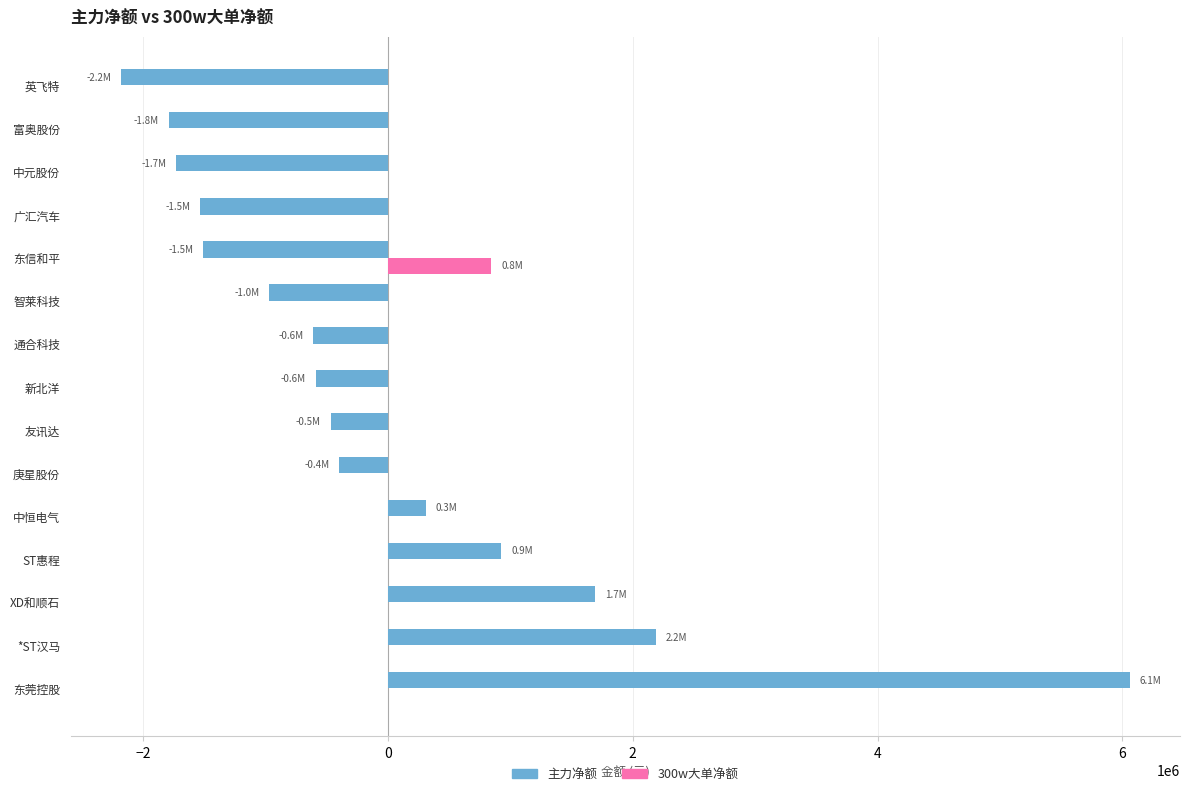

What is the average value of the 300w大单净额 series?

56367